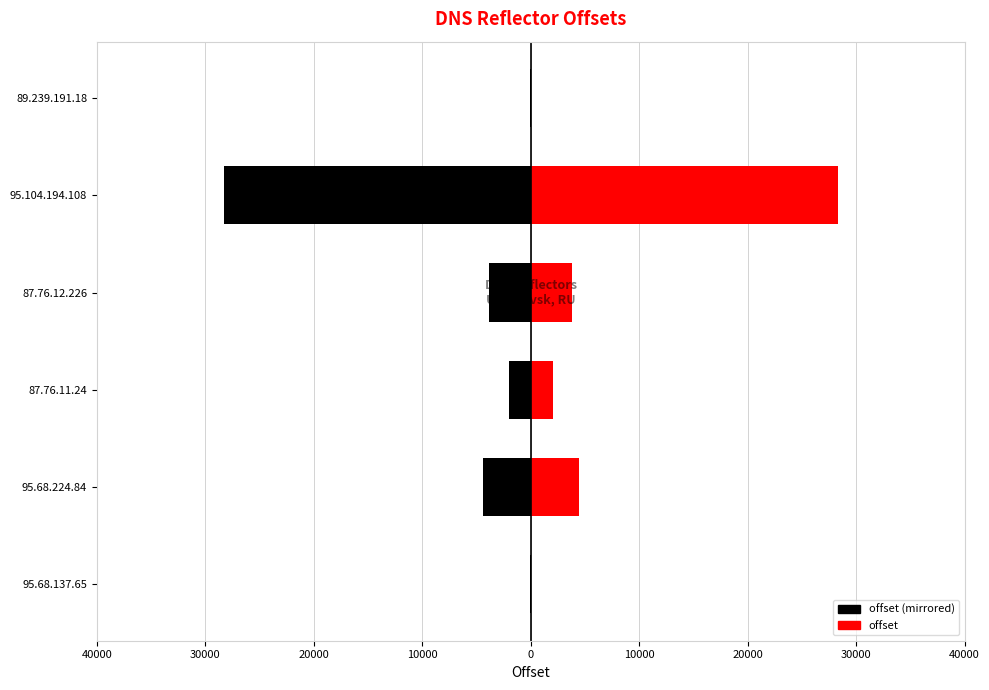

Reading right to left, transcribe all the data shown in this chart.

offset (left/black): -39	-28293	-3814	-2037	-4425	-59
offset (right/red): 39	28293	3814	2037	4425	59